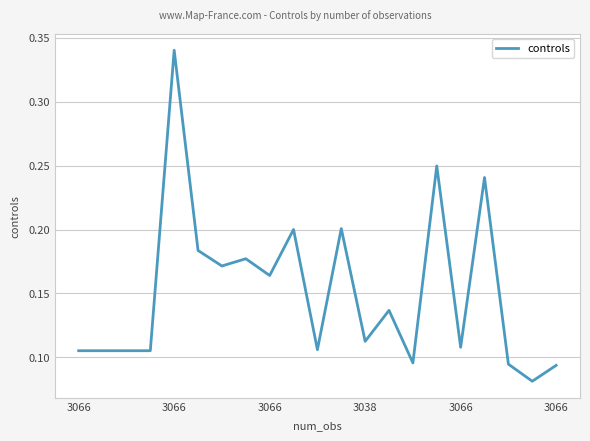

The value at 17 is 0.3. True or false?

False